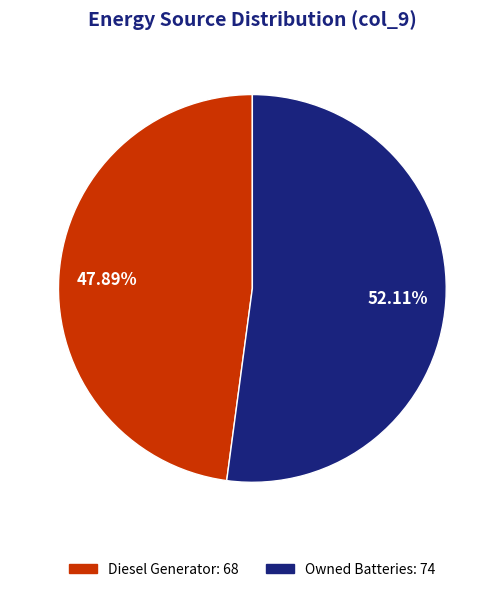

How many slices are in this pie chart?

2